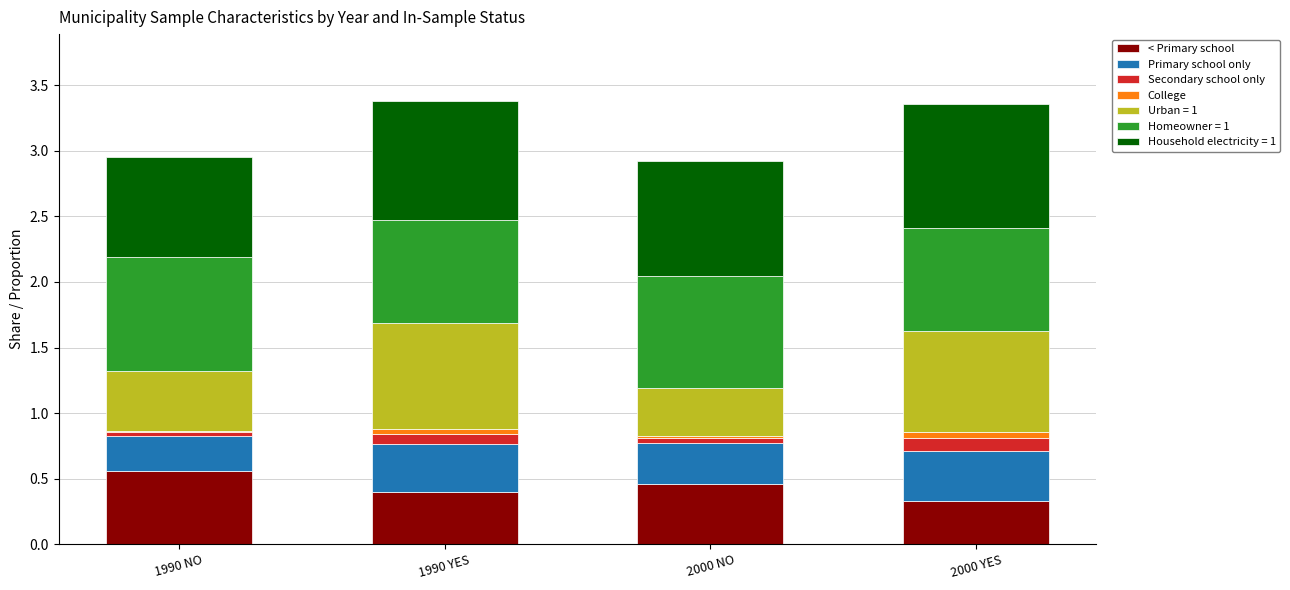

Which category has the highest value in the < Primary school series?

1990 NO